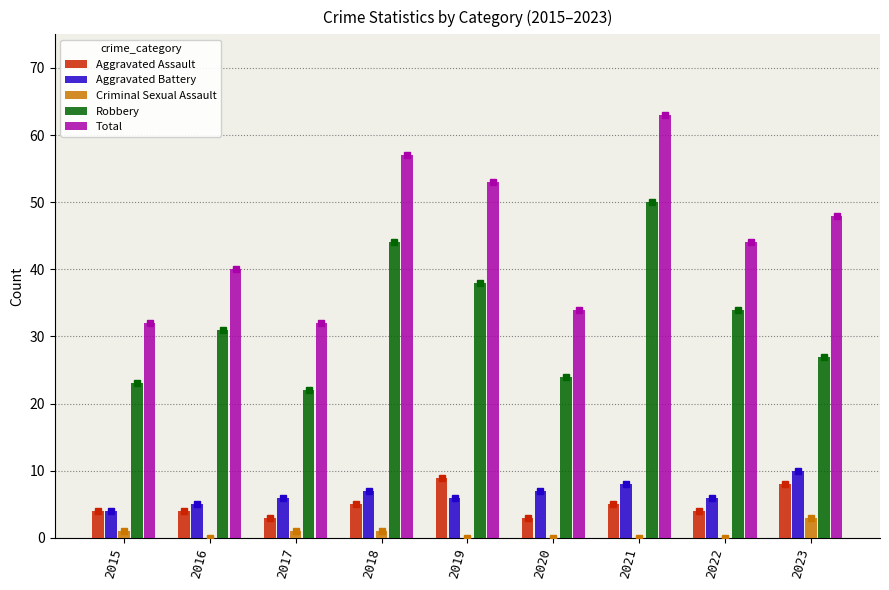

Which series changed the most between 2020 and 2022?

Robbery